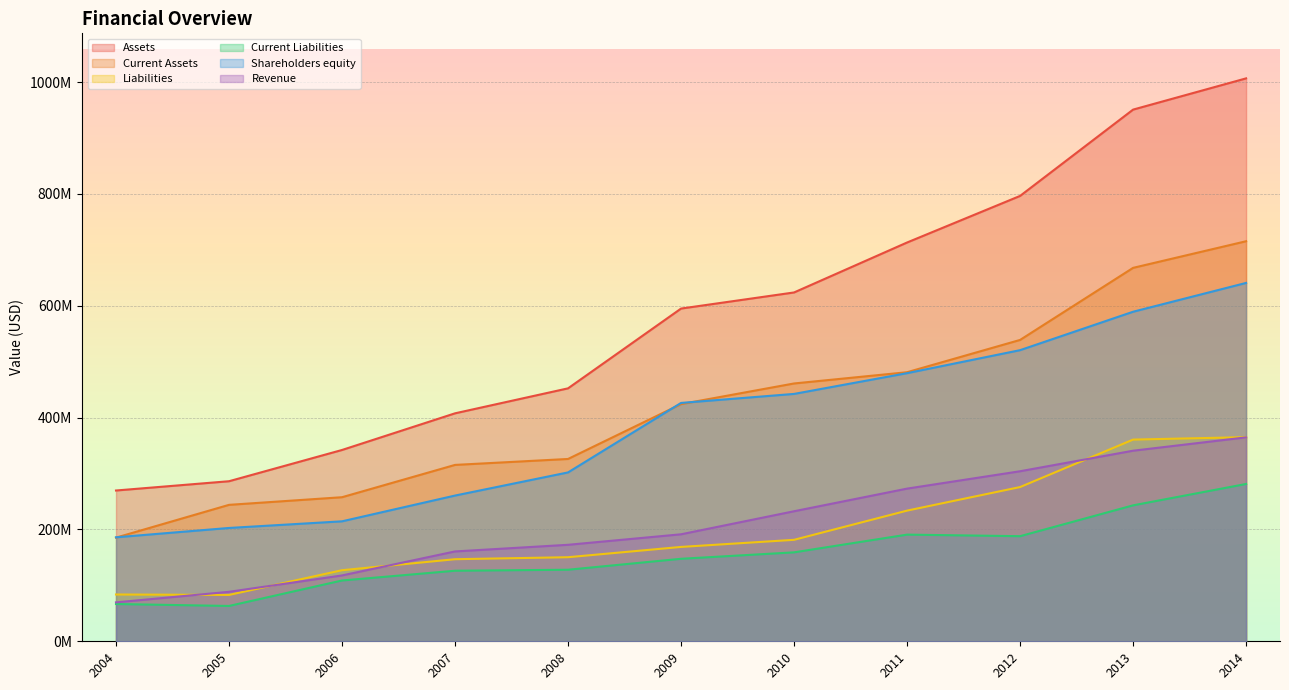

Which series changed the most between 2004 and 2005?

Current Assets